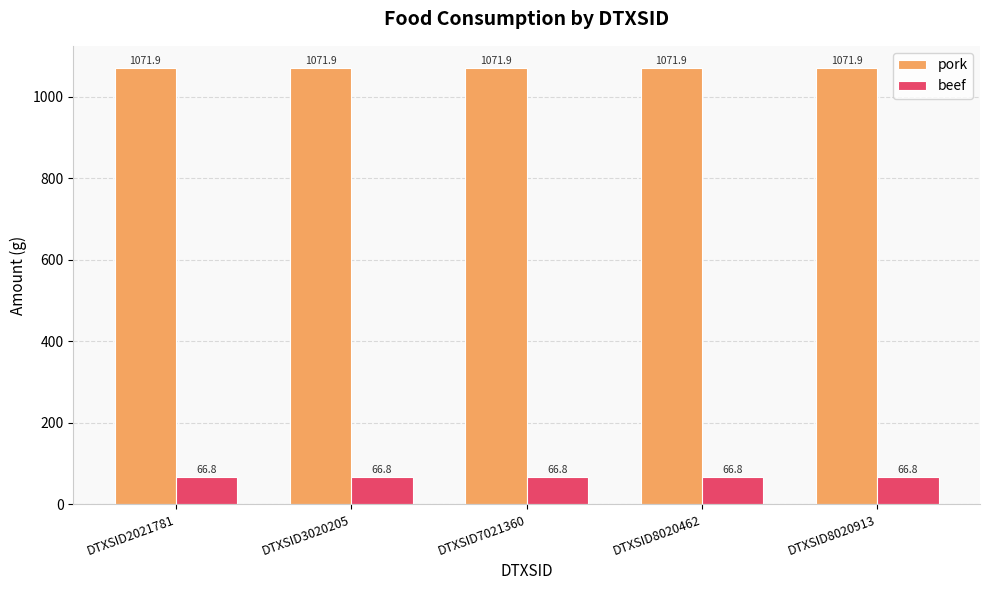

Rank the series by their average value, from lowest to highest.

beef, pork